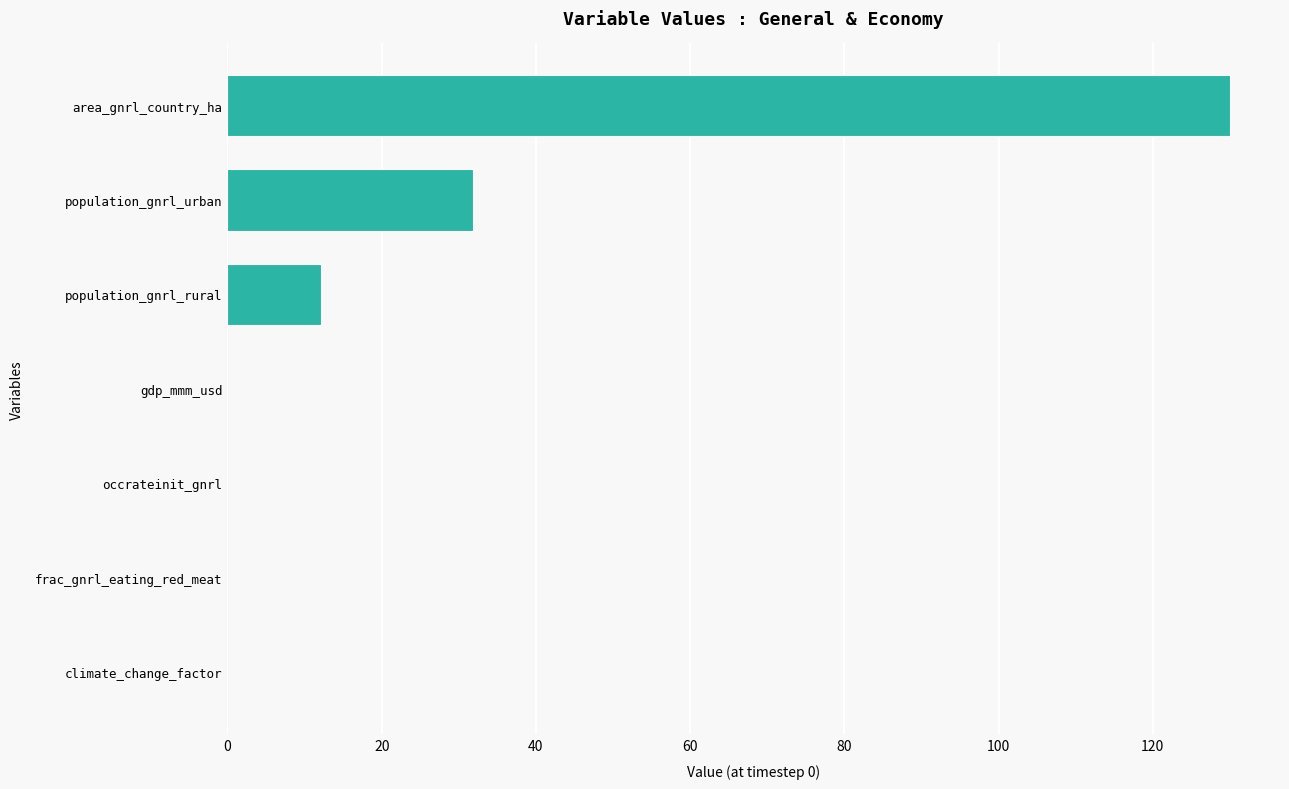

Where is the data nearest to the value 65?

population_gnrl_urban